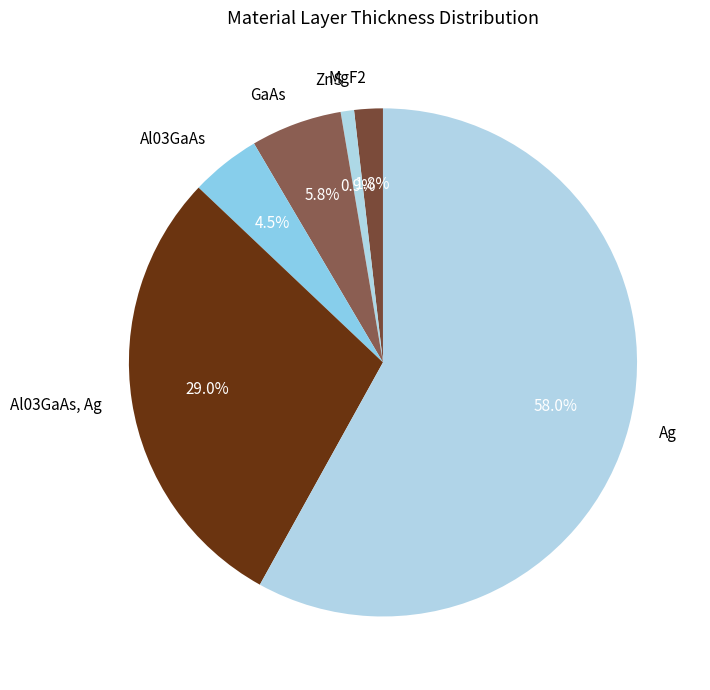

To the nearest percent, what portion does MgF2 represent?

2%